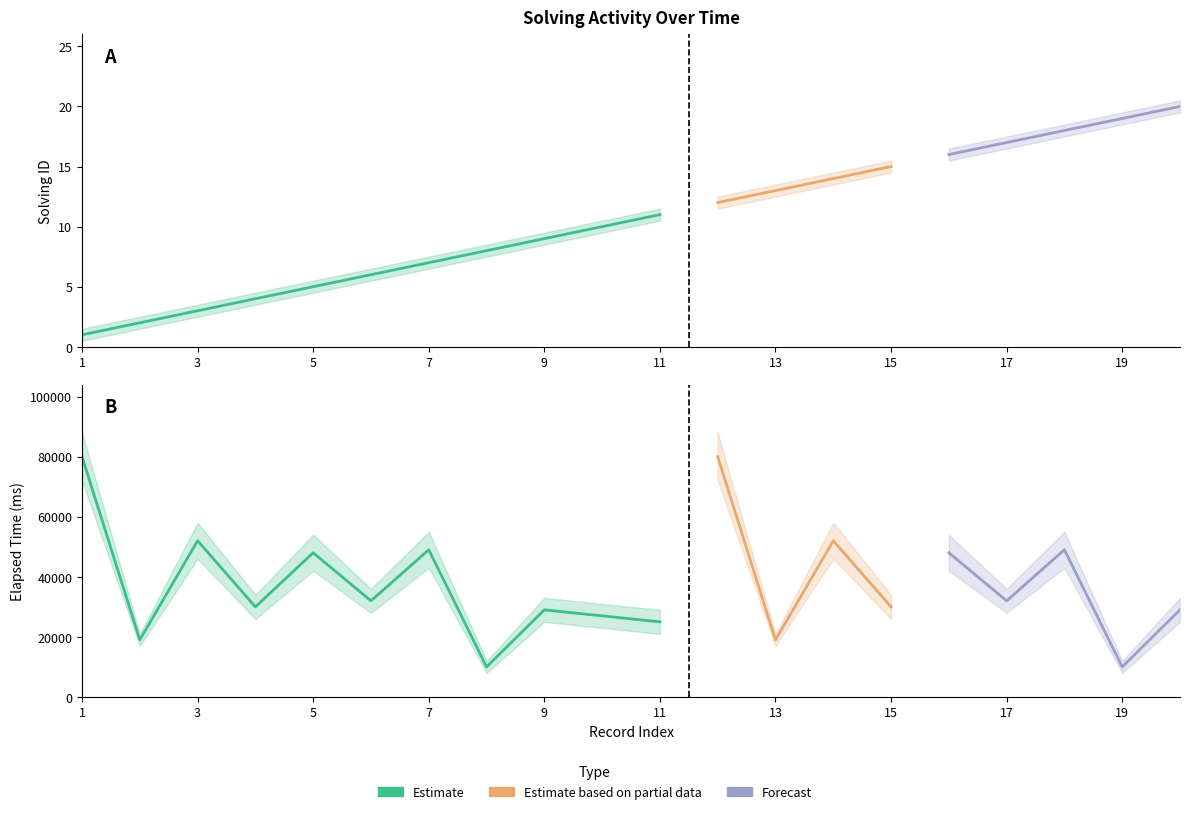

Does the chart have visible grid lines?

No